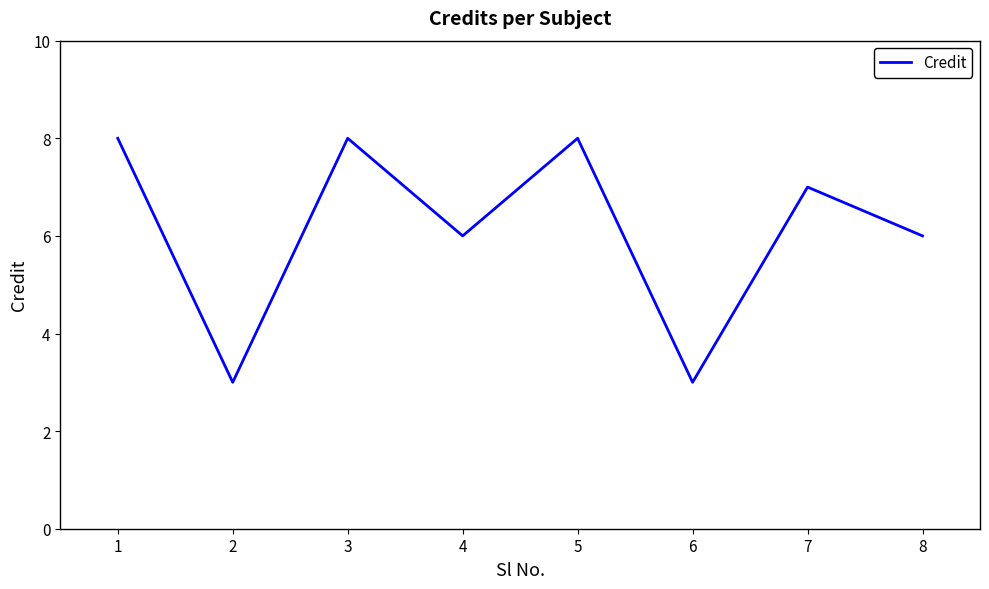

What is the smallest value displayed?

3